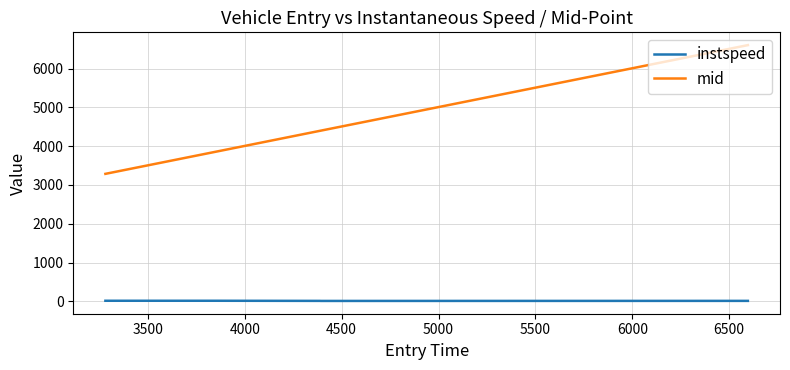

What is the minimum value shown in the chart?

10.4